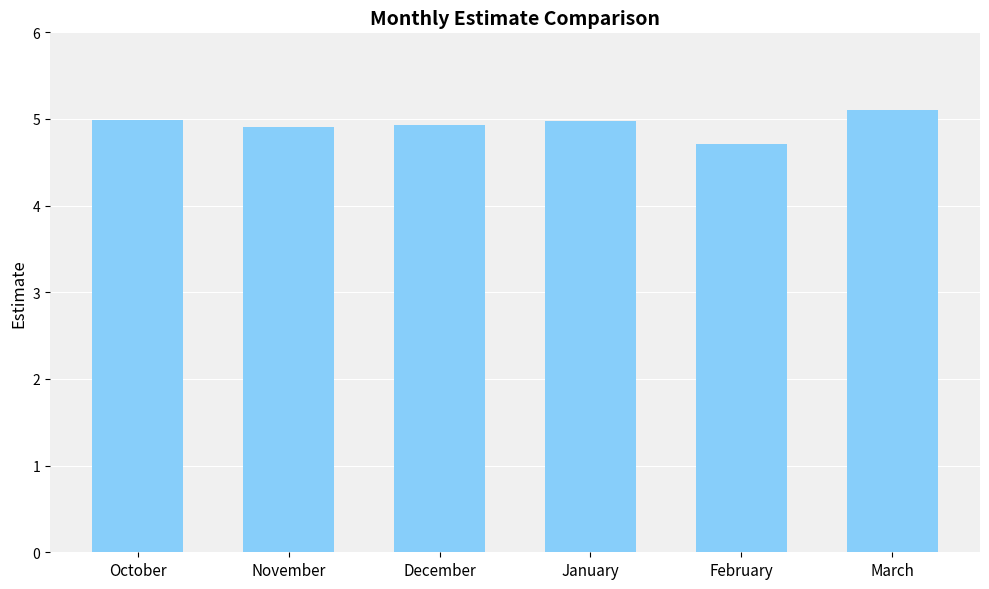

The value at October is 8.2. True or false?

False